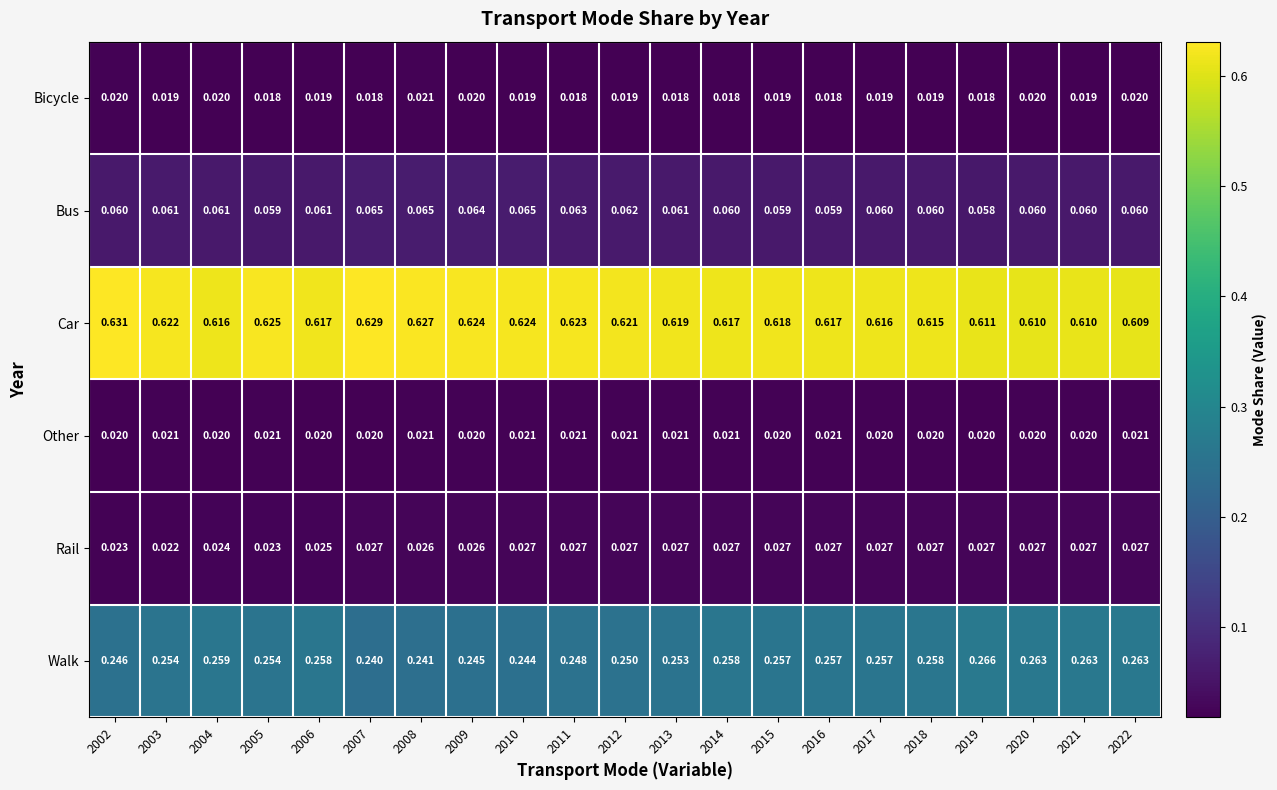

At how many categories does at least one series exceed 0?

21